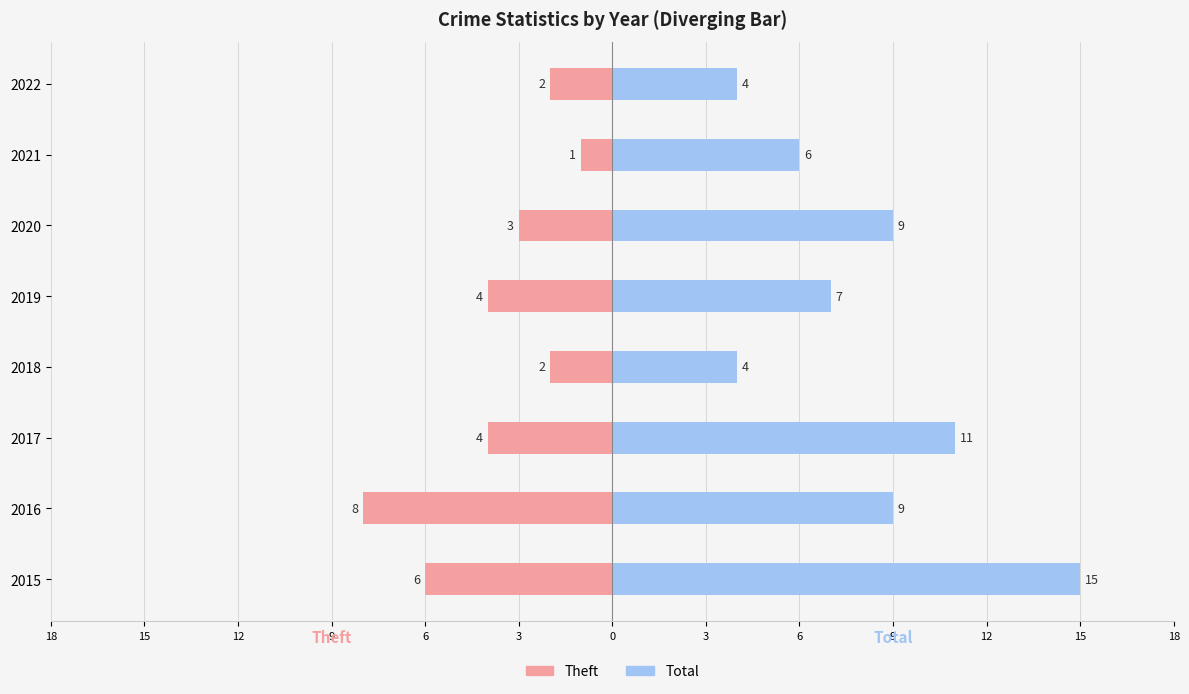

What is the highest value of the Total series?

15